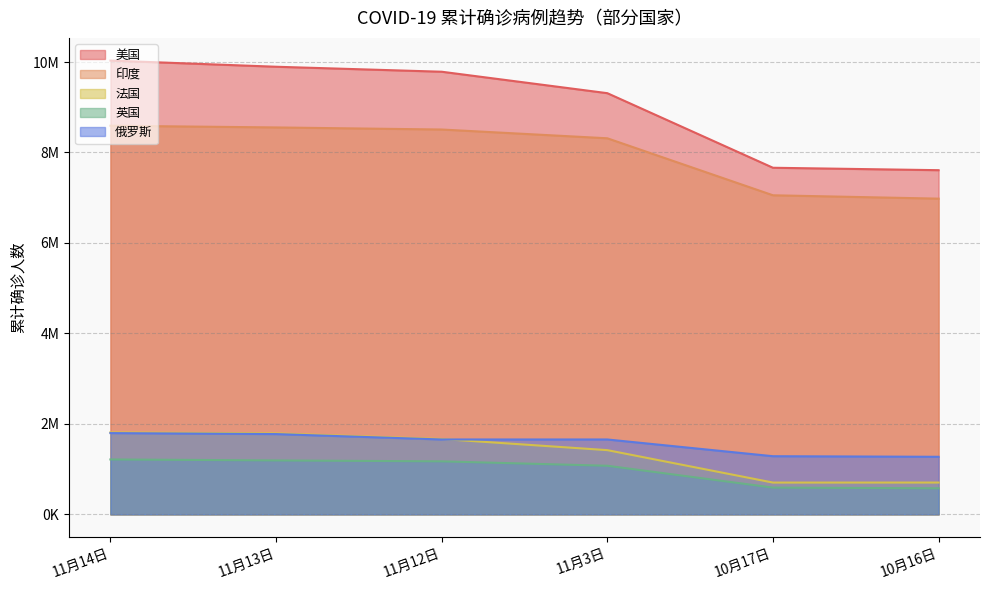

The value of 美国 at 10月17日 is 10922747. True or false?

False